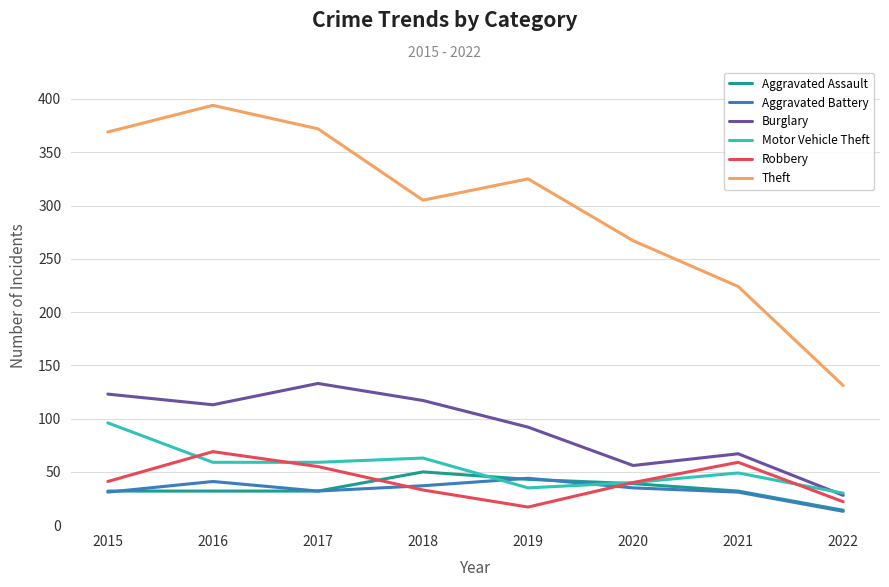

The Aggravated Assault series shows 10 at 2020. True or false?

False